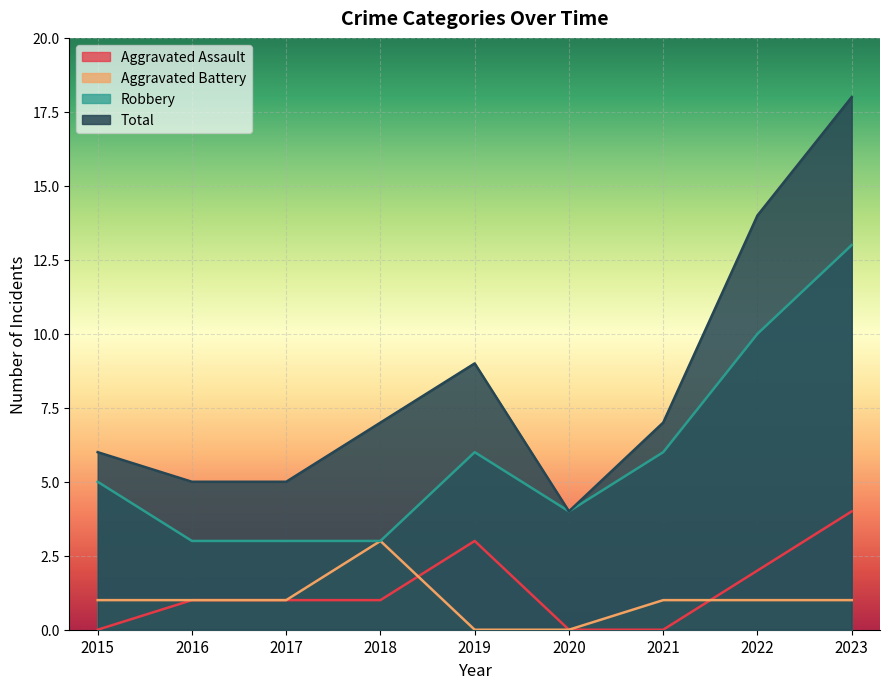

Which series has the largest total across all categories?

Total